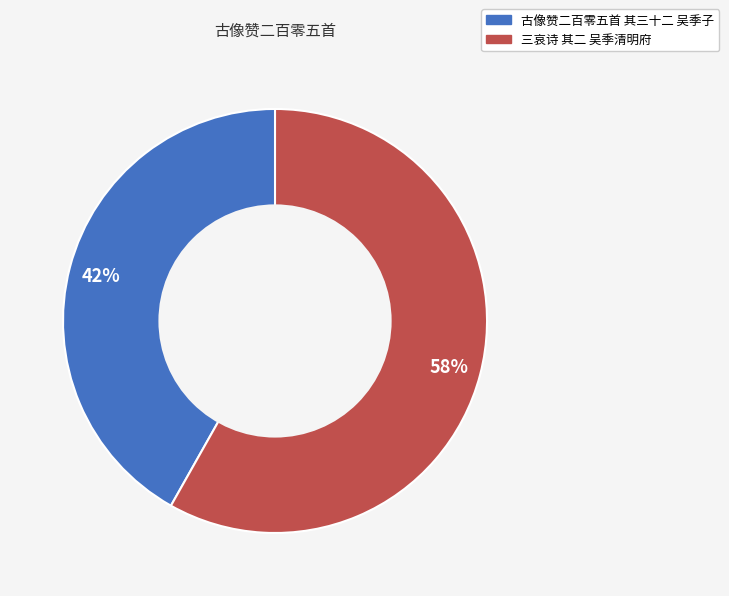

What percentage is the 三哀诗 其二 吴季清明府 slice, to the nearest percent?

58%